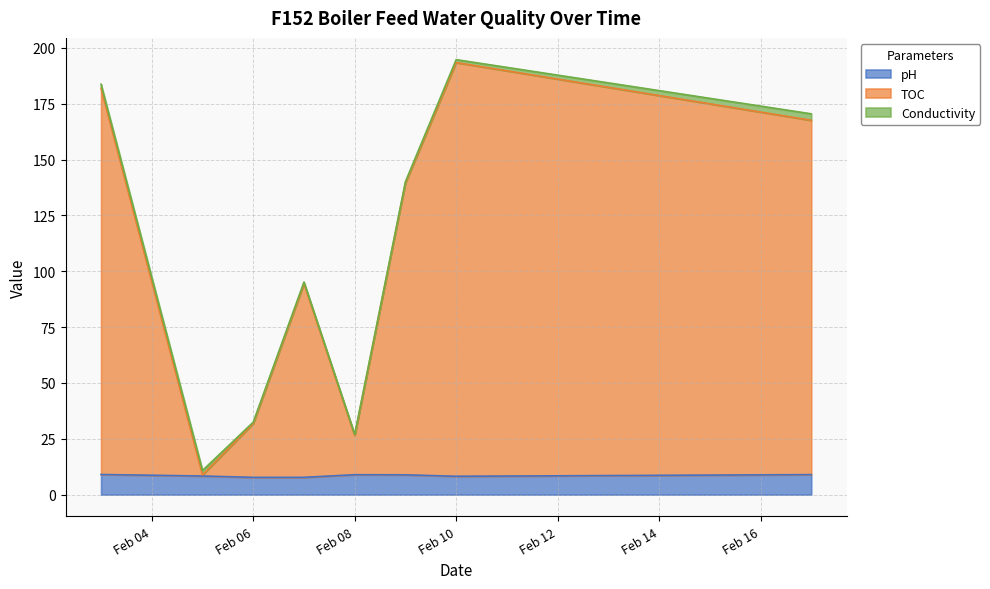

Which has a higher value, 2022-02-07 or 2022-02-08?

2022-02-08